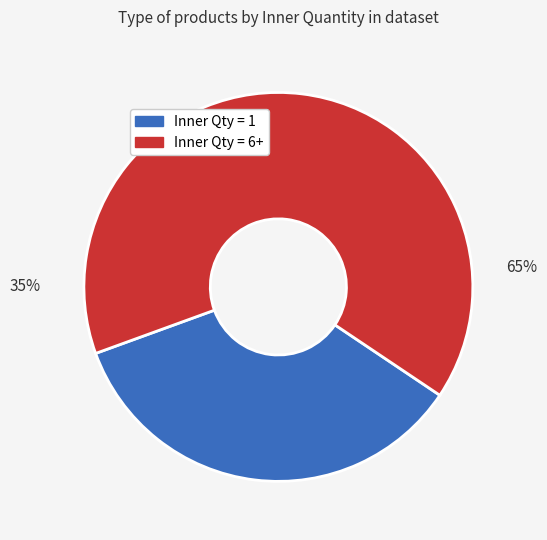

What percentage is the Inner Qty = 6+ slice, to the nearest percent?

65%